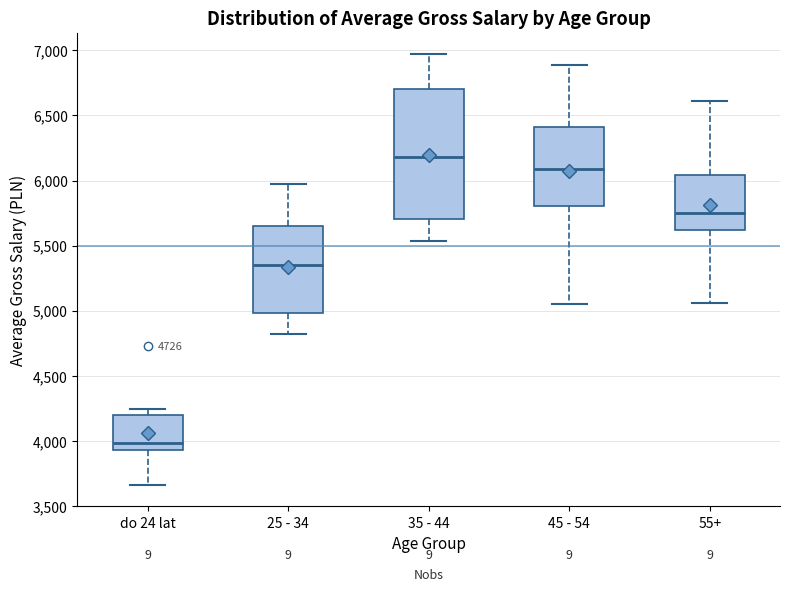

Comparing the boxes themselves (not the whiskers), which one is the tallest?

35 - 44